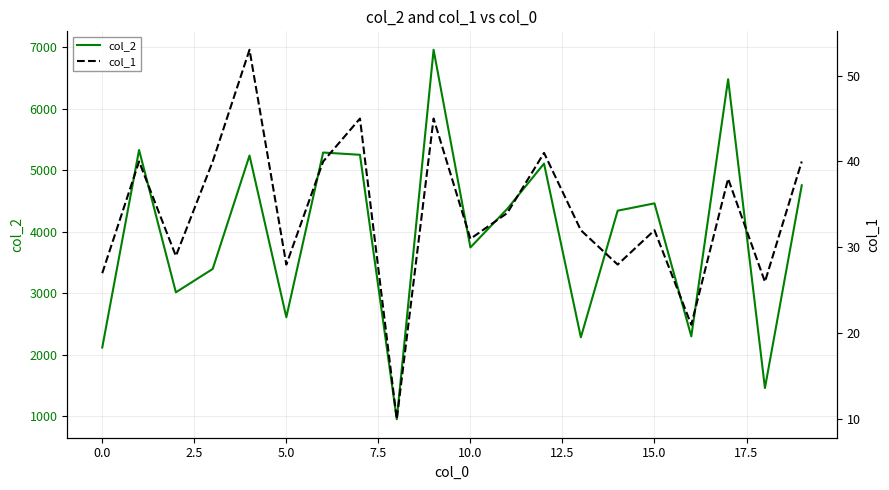

Which has a higher value, 10 or 11?

11